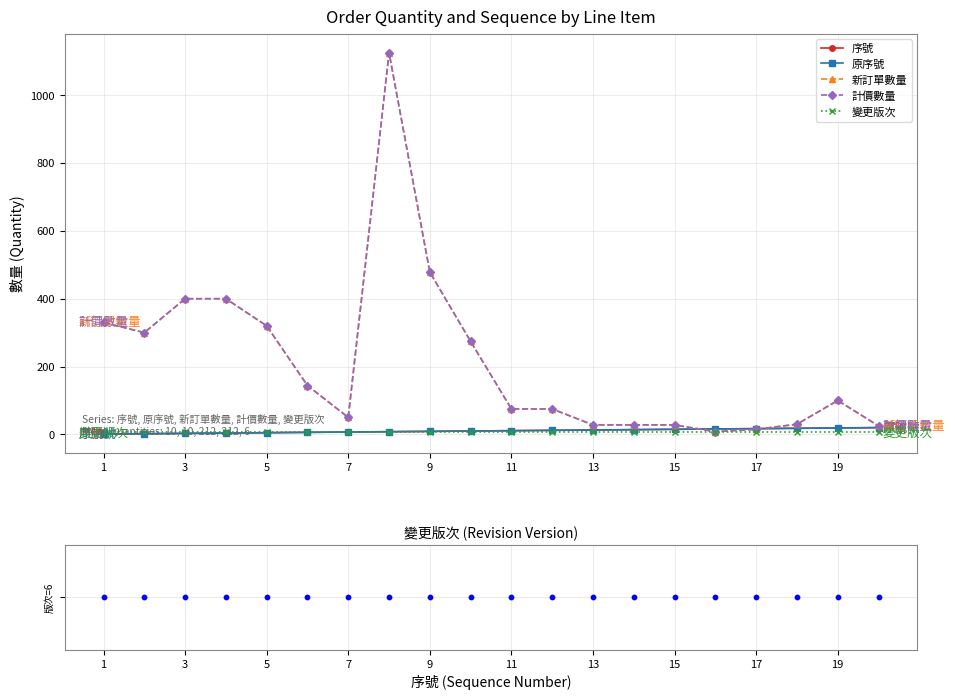

Is the value of 序號 at 7 greater than the value of 原序號 at 13?

No